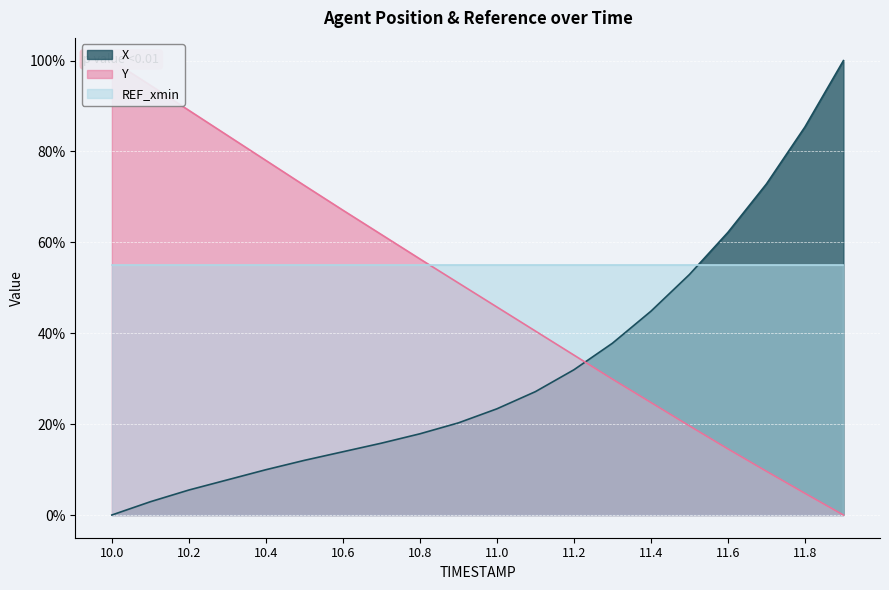

List the labels in order of Y value, largest first.

10.0, 10.1, 10.2, 10.3, 10.4, 10.5, 10.6, 10.7, 10.8, 10.9, 11.0, 11.1, 11.2, 11.3, 11.4, 11.5, 11.6, 11.7, 11.8, 11.9